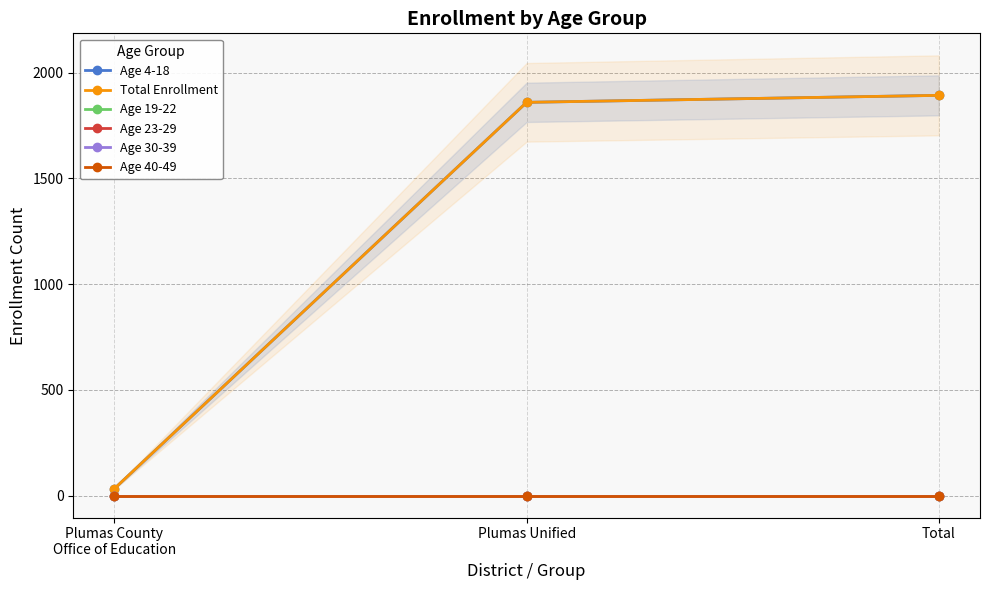

What are all the series names shown in the legend?

Age 4-18, Total Enrollment, Age 19-22, Age 23-29, Age 30-39, Age 40-49